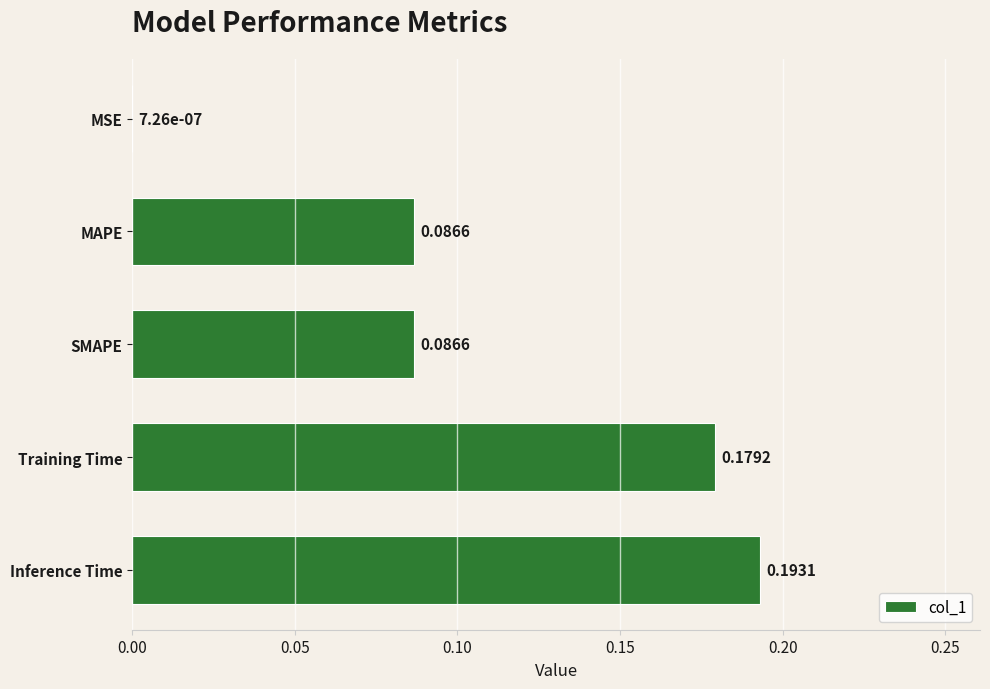

Where is the data nearest to the value 0?

MSE